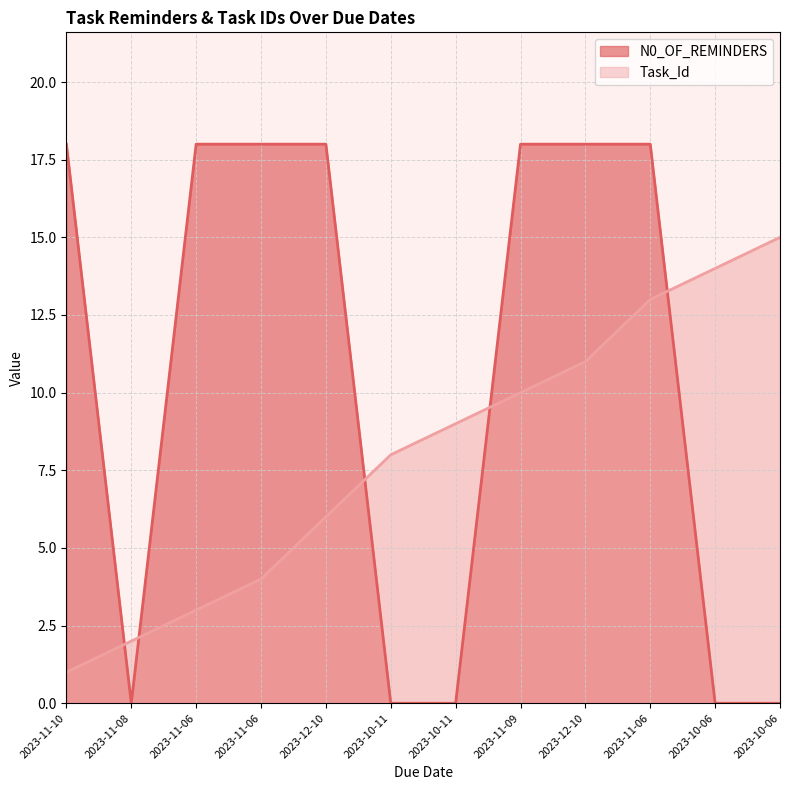

At which category is the sum across all series the highest?

2023-11-06